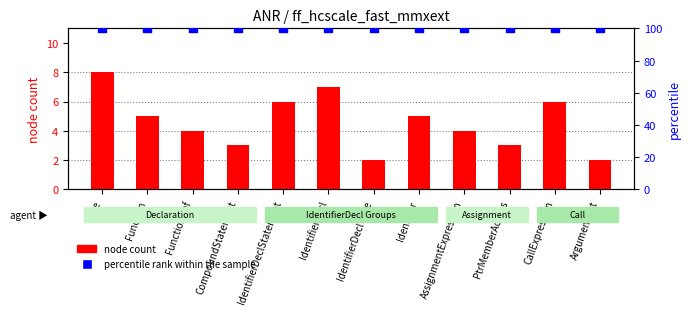

What are all the series names shown in the legend?

node count, percentile rank within the sample